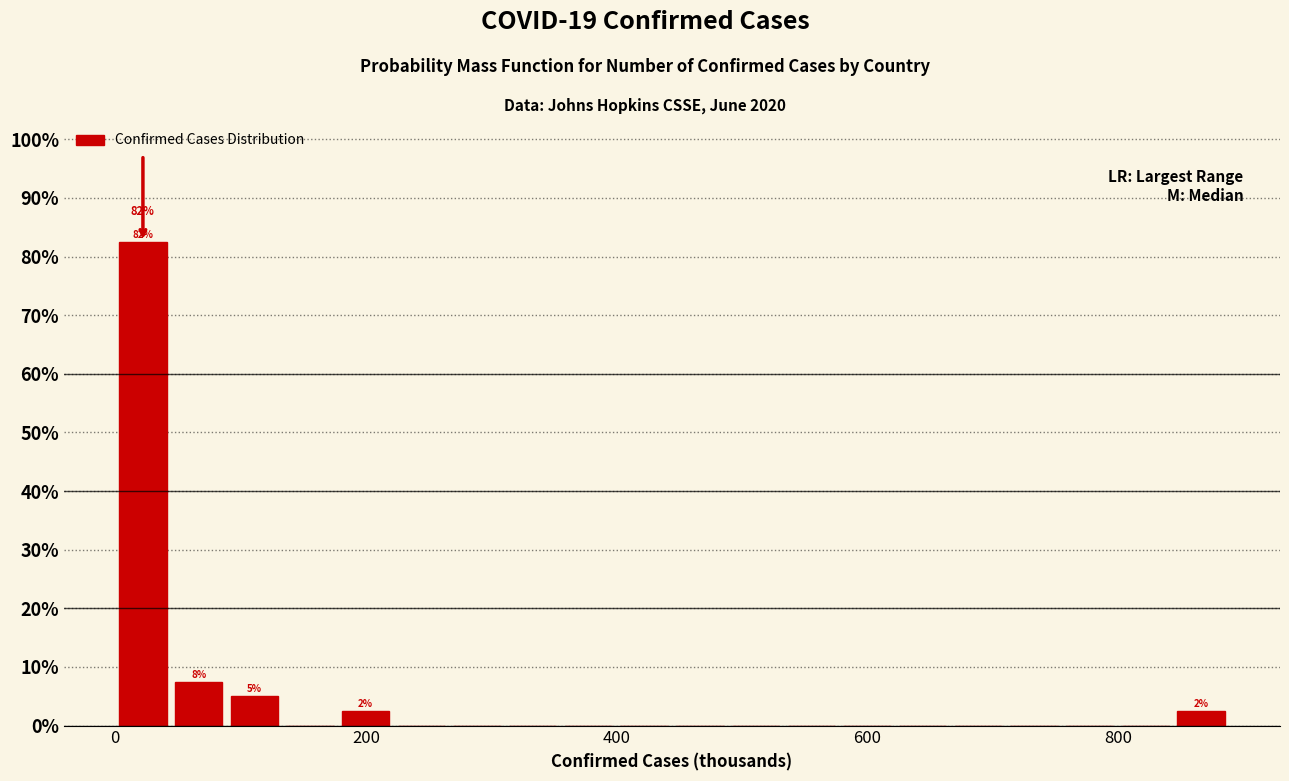

Read against the x-axis, roughly where is the centre of the tallest bar?

20